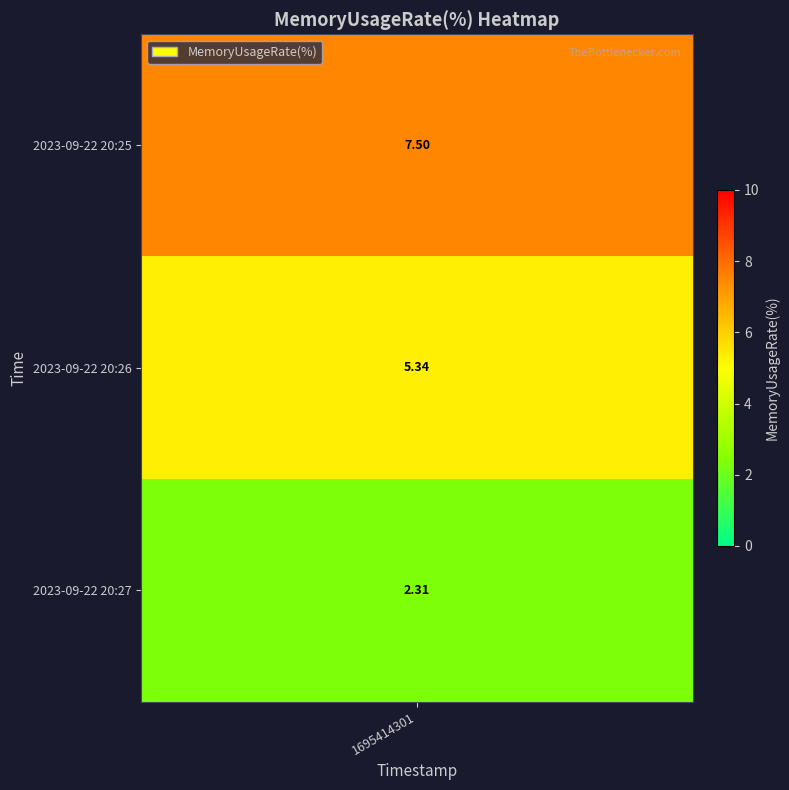

At which label is the value closest to 4?

2023-09-22 20:26